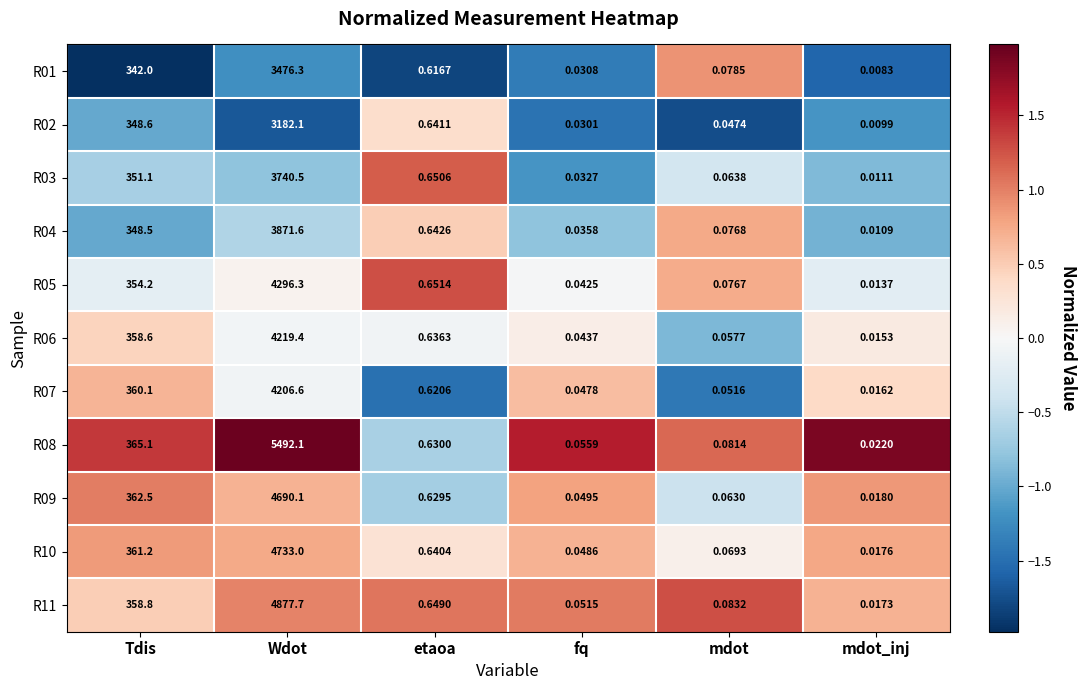

At how many categories does at least one series exceed 0?

6